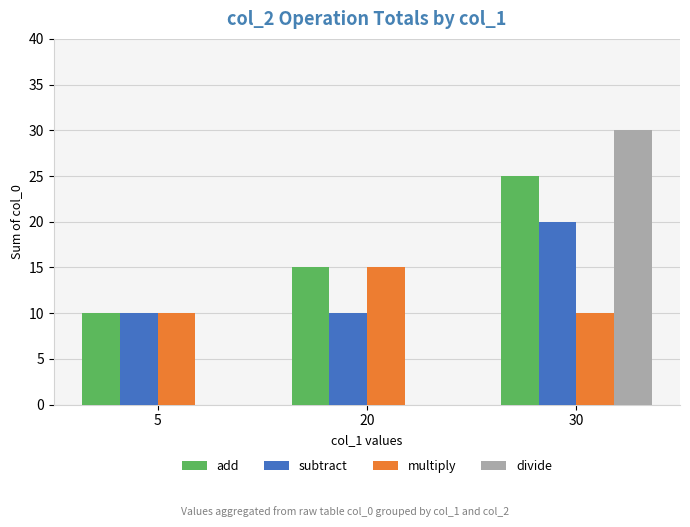

Which series has the largest total across all categories?

add